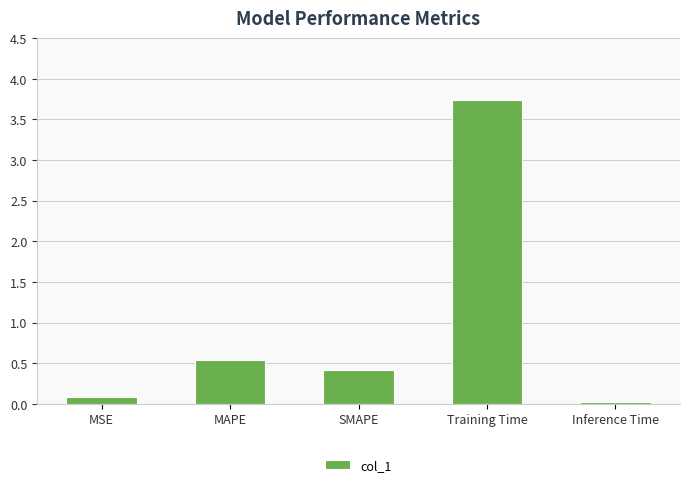

Which has a higher value, Training Time or MAPE?

Training Time